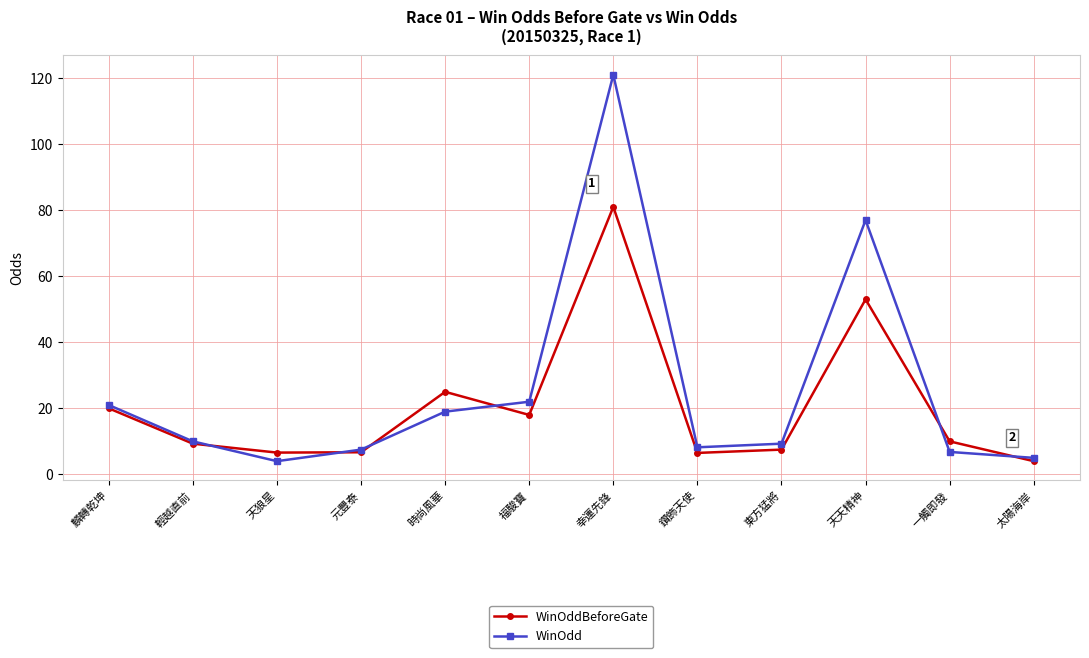

At which category does WinOddBeforeGate reach its first local peak?

時尚風華